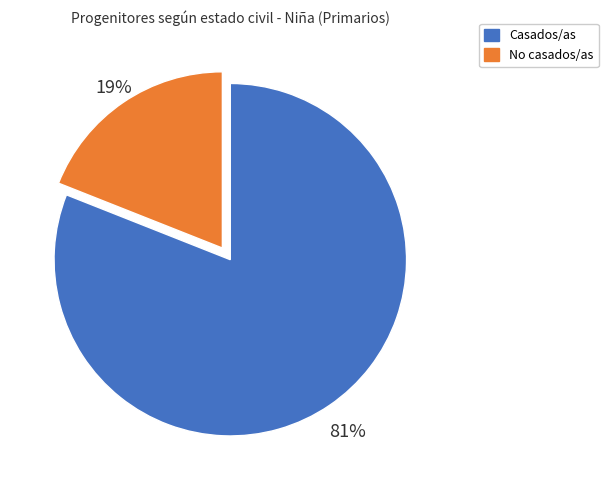

To the nearest percent, what is the average slice percentage?

50%